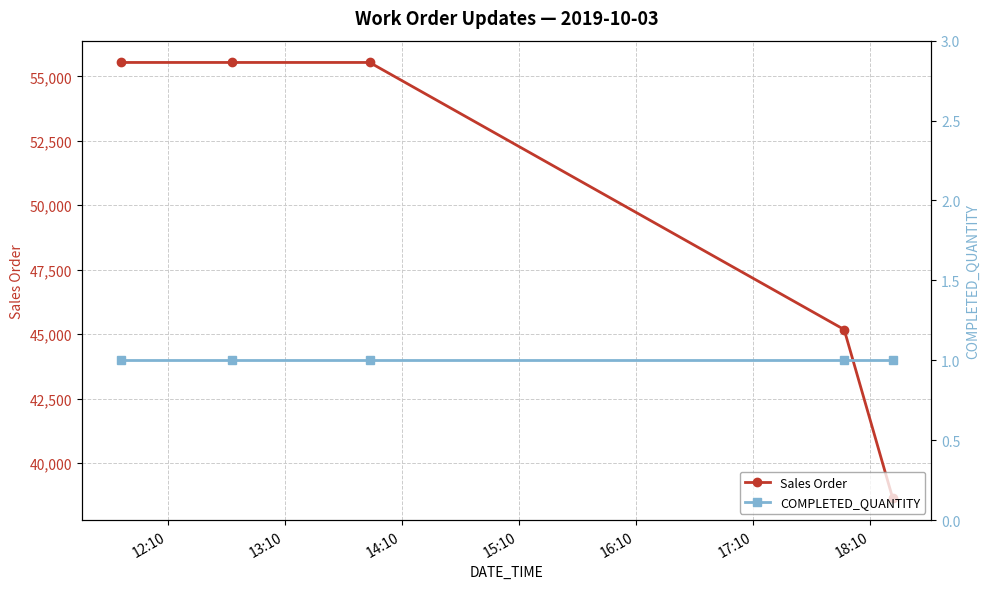

What is the value of the Sales Order point at the 3rd from the left?

55543